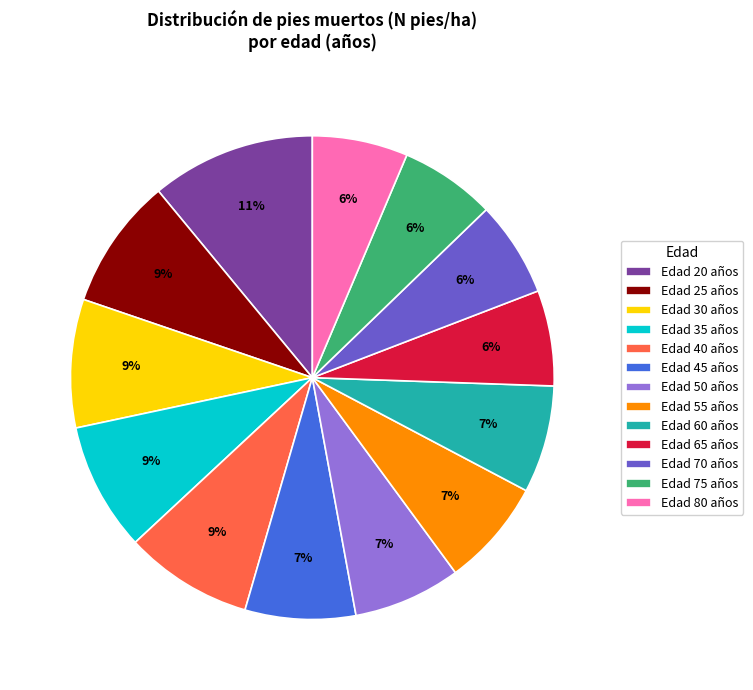

Which slice is the largest?

Edad 20 años